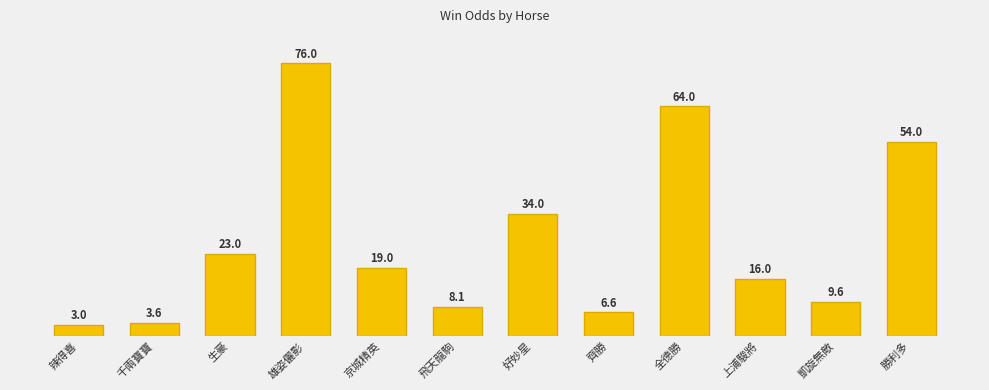

How many data points are less than 19?

6